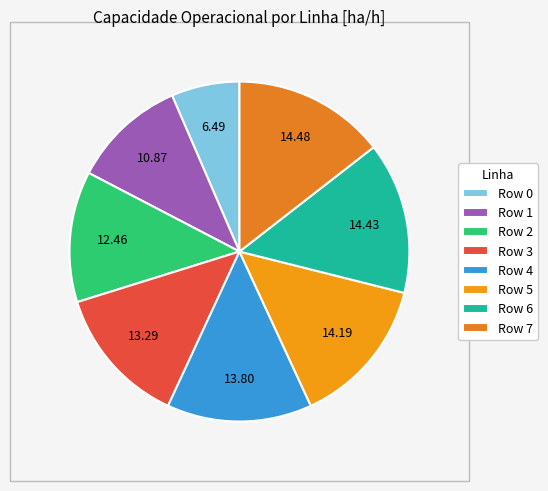

The Row 1 slice represents 11% of the pie. True or false?

True